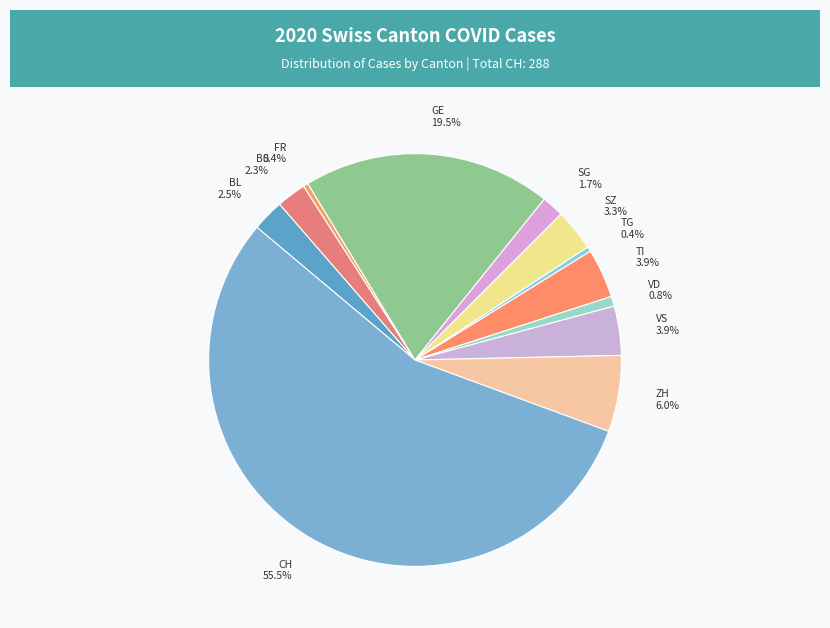

How many segments does this pie chart have?

12